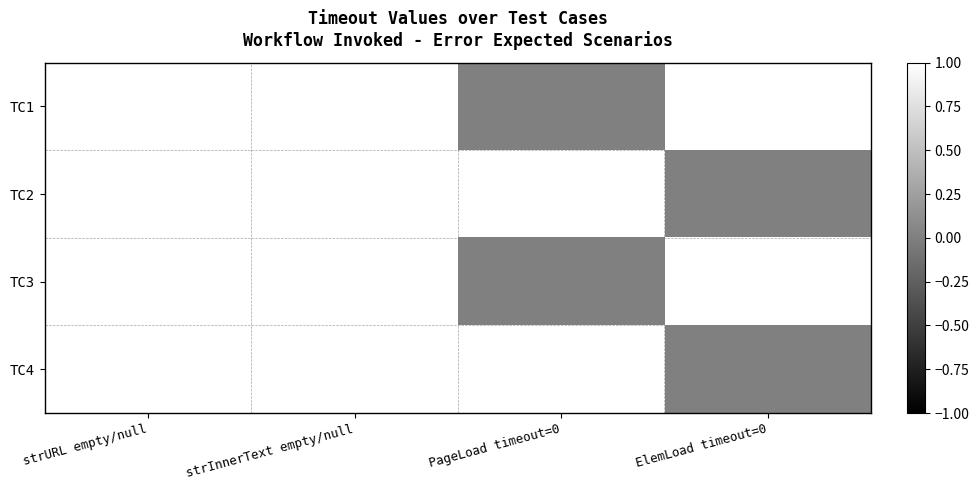

Which category has the highest value across all series?

strURL empty/null